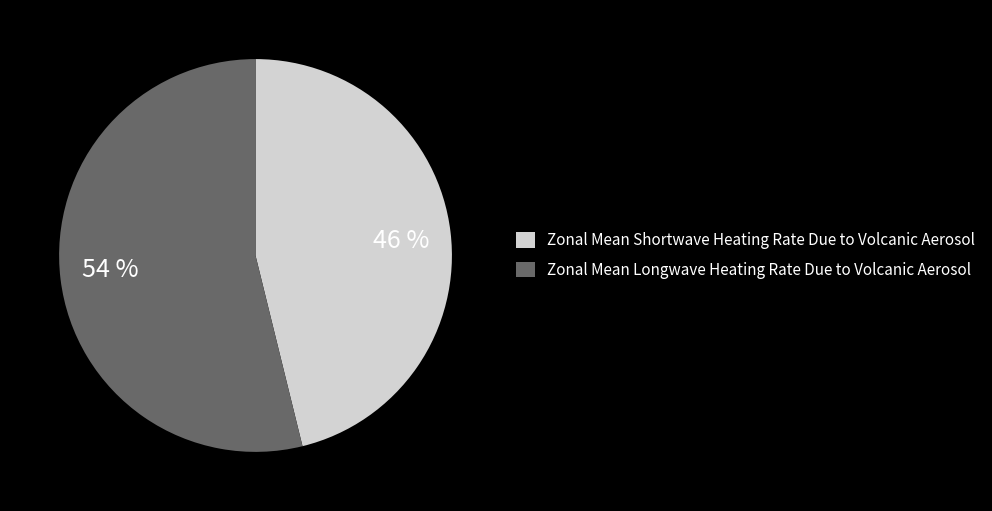

What percentage is the 46 % slice, to the nearest percent?

46%